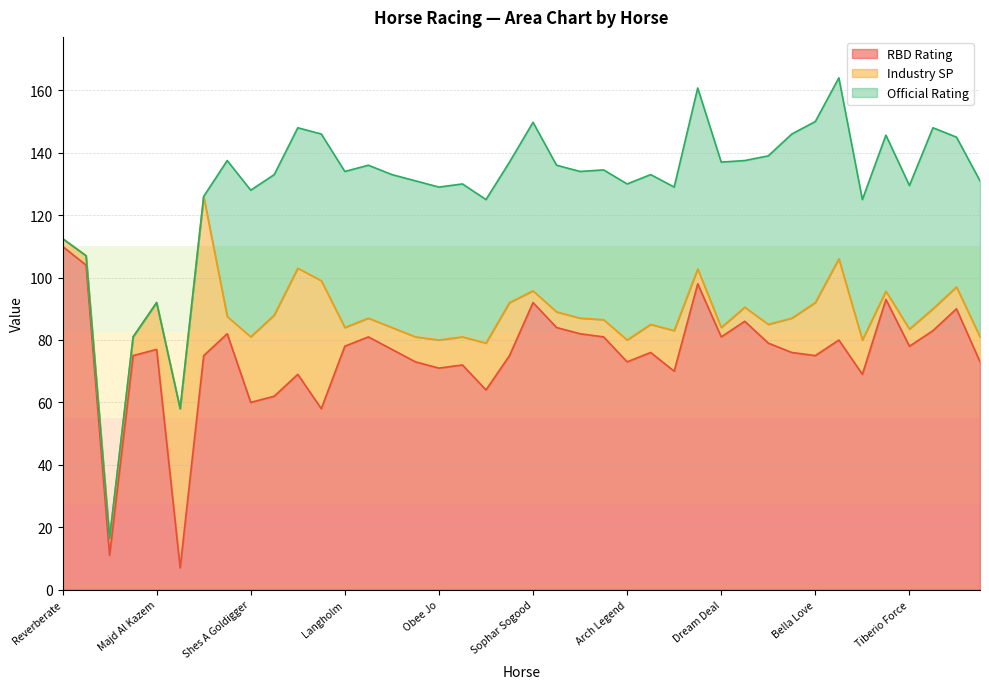

At which label is Industry SP closest to 26?

Oselton